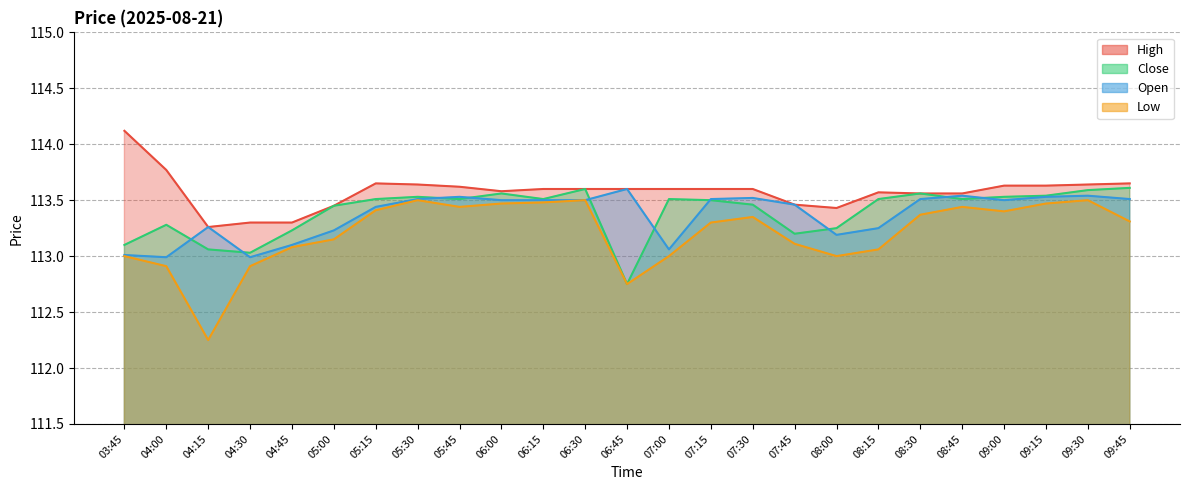

What is the sum of all Open values?

2834.3